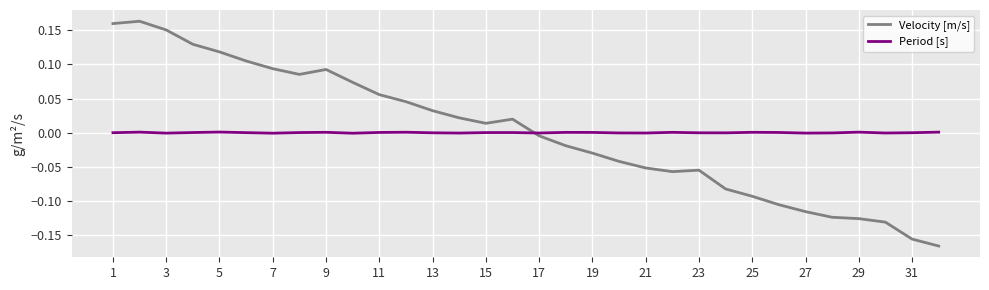

Rank the series by their maximum value, from highest to lowest.

Velocity [m/s], Period [s]